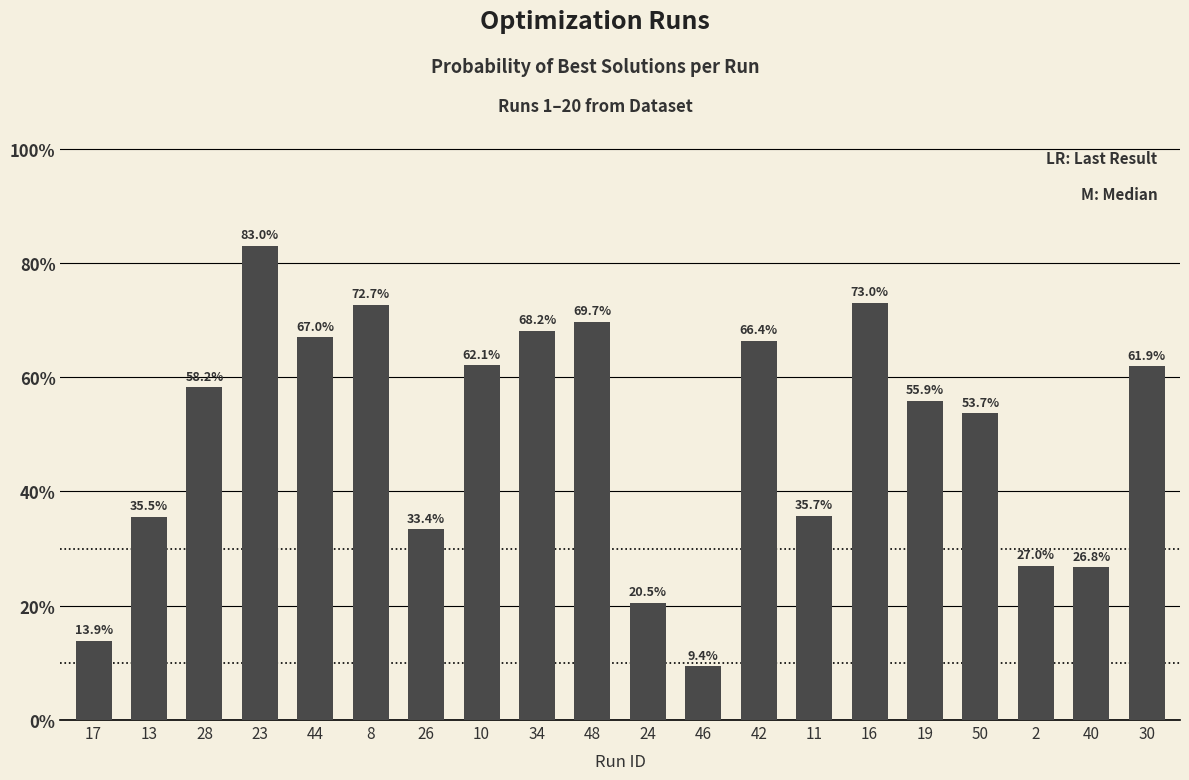

Which label corresponds to the largest value in the chart?

23